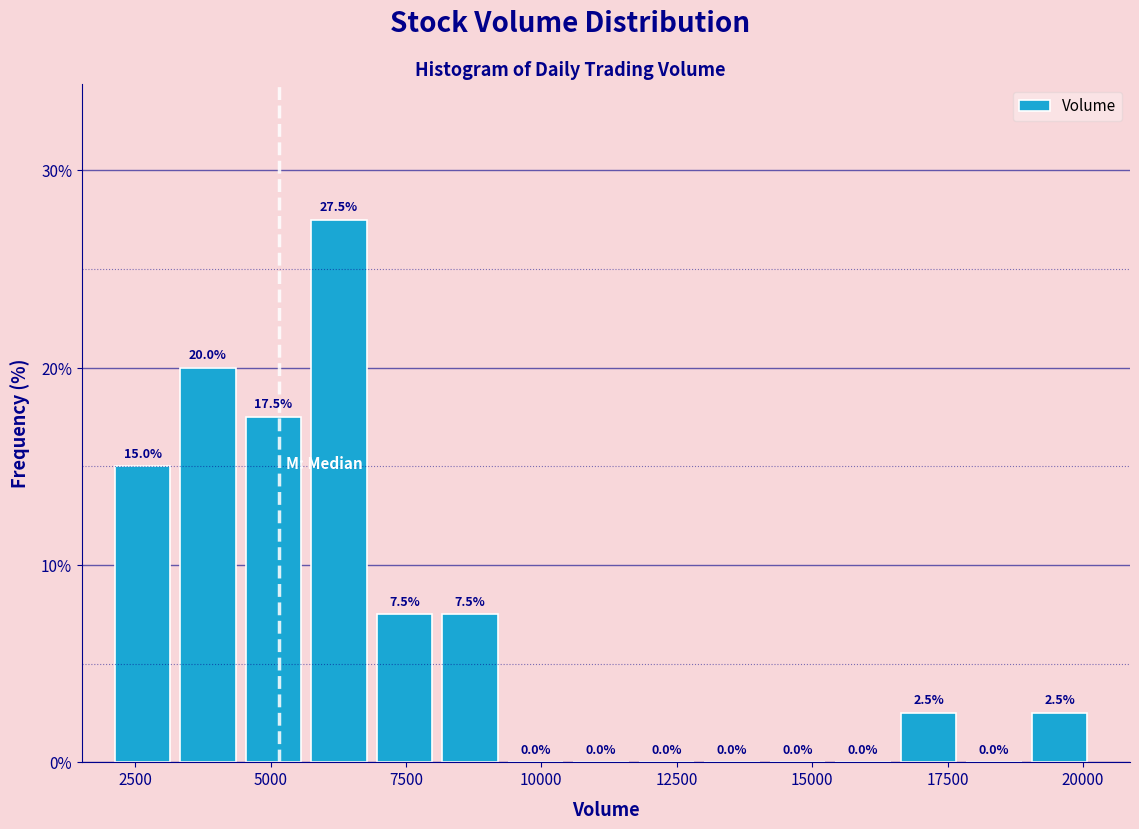

Read against the x-axis, roughly where is the centre of the tallest bar?

6500